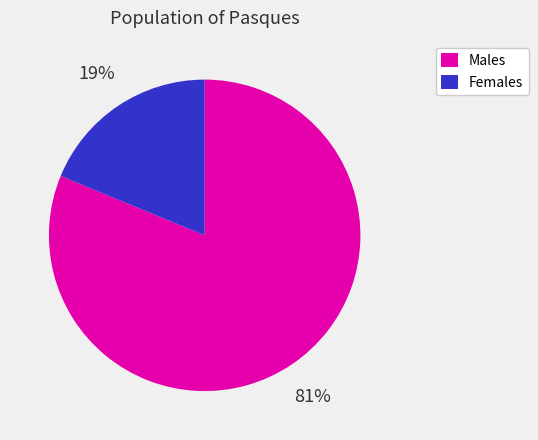

To the nearest percent, what portion does Males represent?

81%